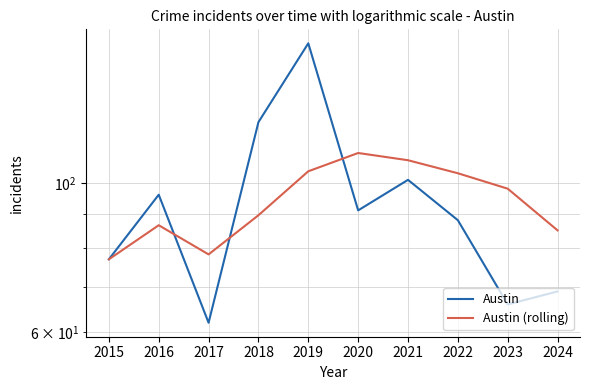

How many values in the Austin series exceed 91?

4